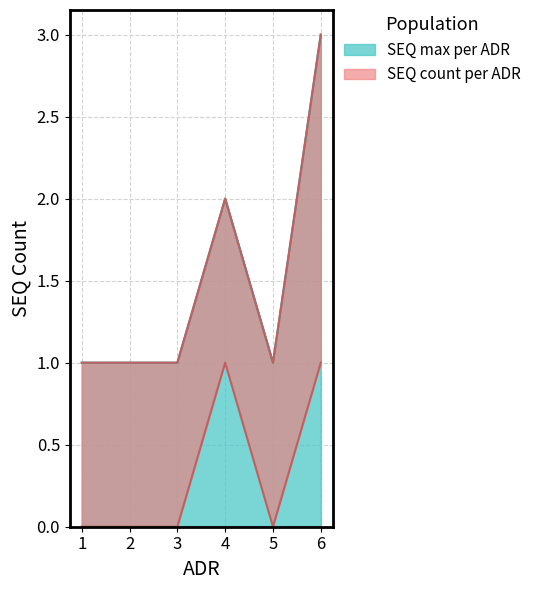

How many interior local peaks does the SEQ_count series have?

1